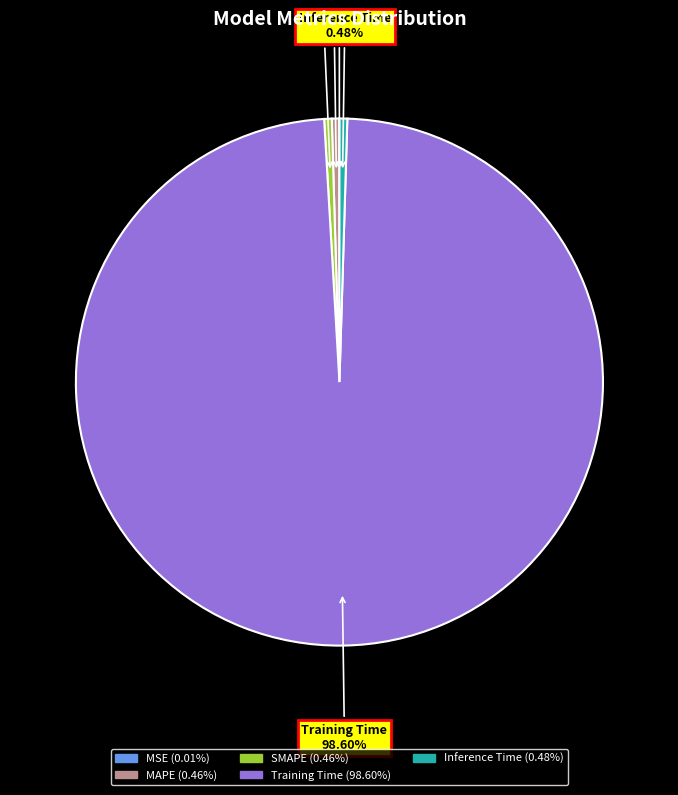

What portion of the pie excludes Training Time?

1.4%